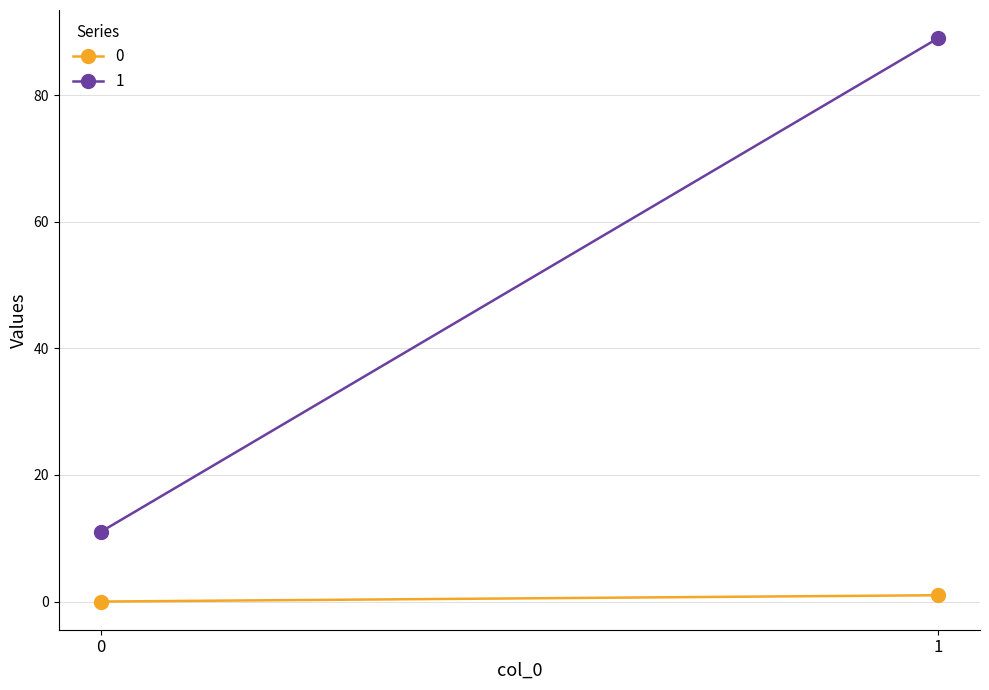

Count the number of categories in the chart.

2